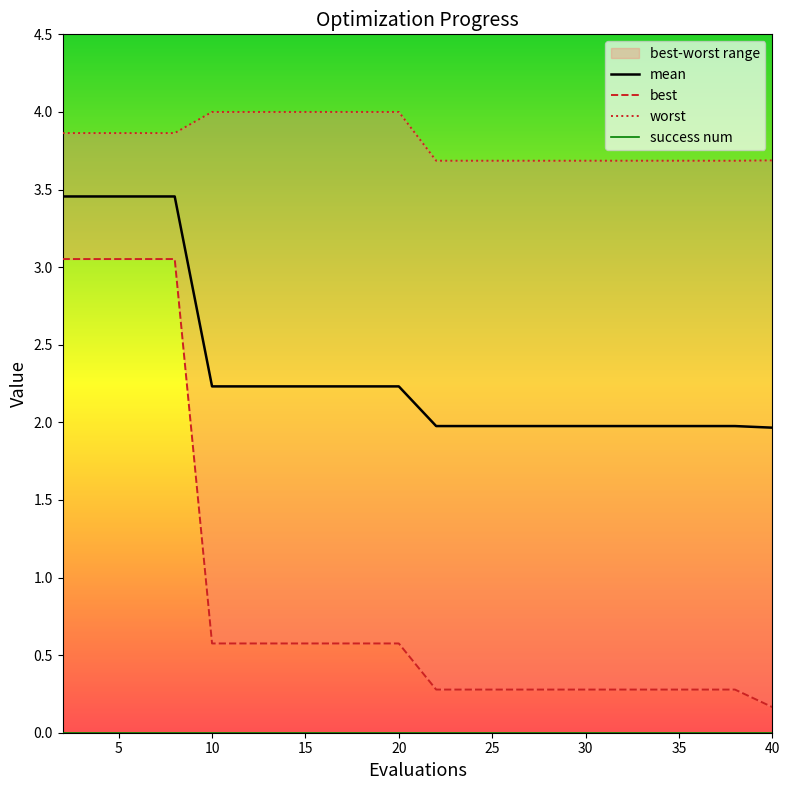

How many categories are shown in the chart?

20